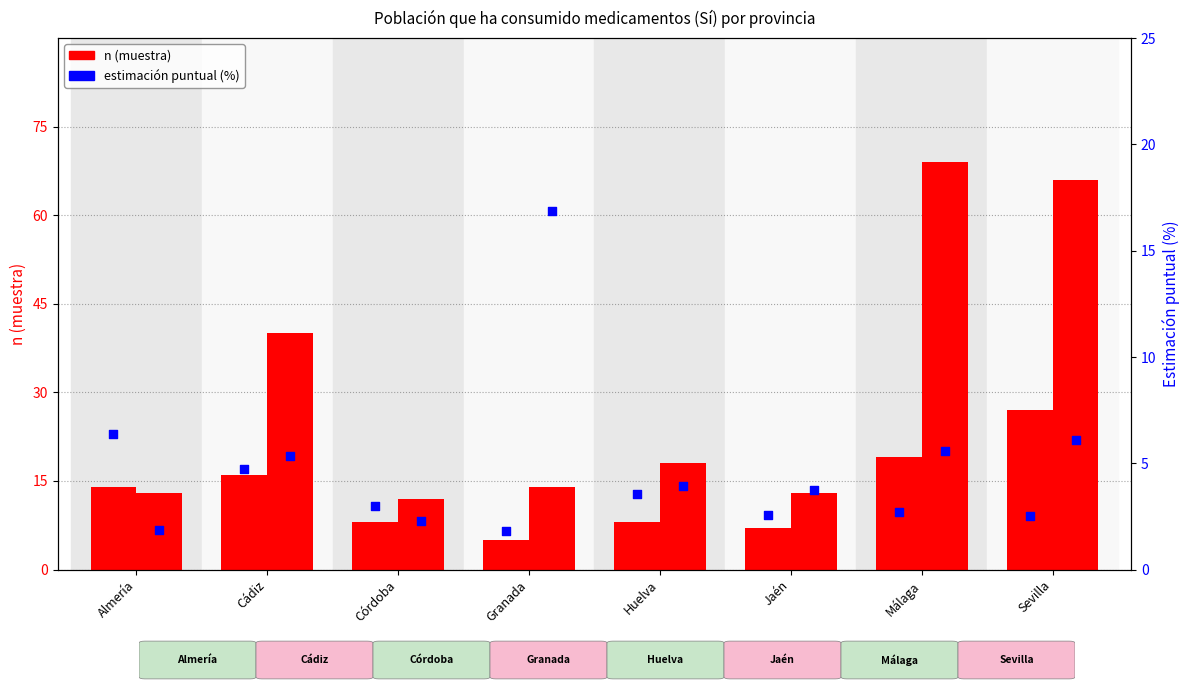

At how many categories does at least one series exceed 8?

8